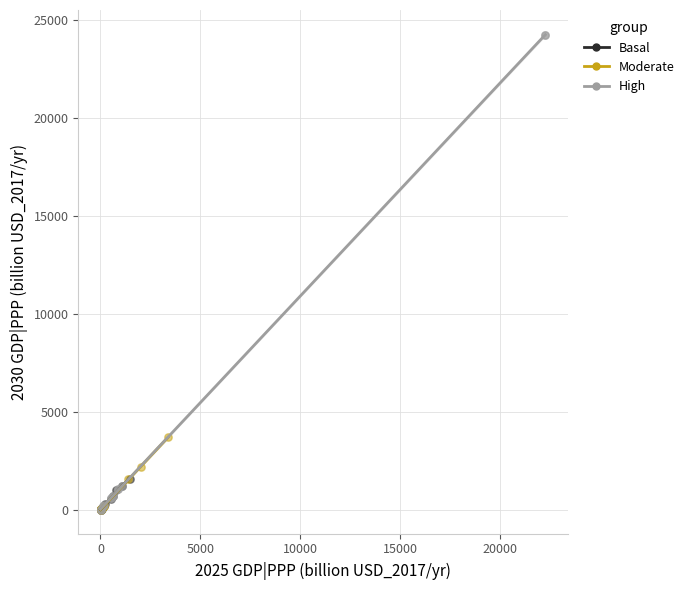

Which series contains the highest Y value?

High